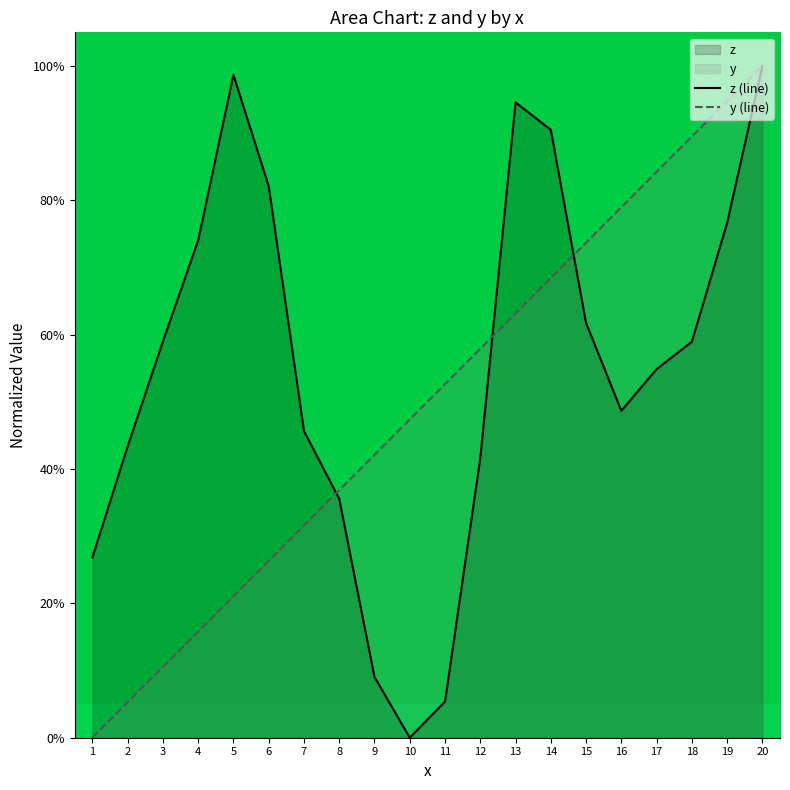

How many data points in y (line) are above 0?

19